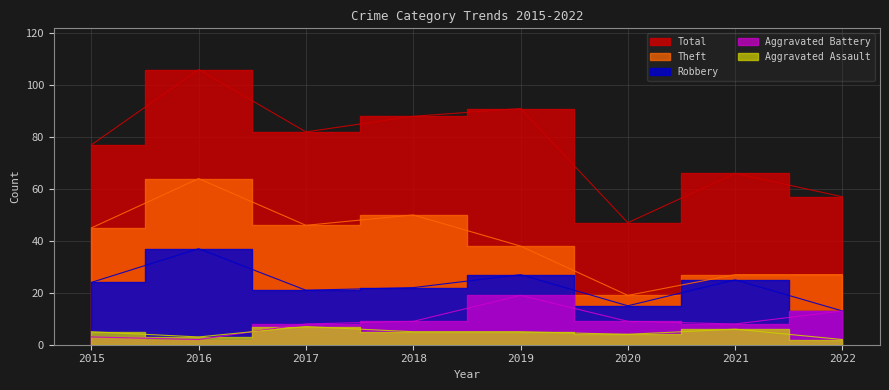

At which label does Theft first exceed 45?

2016